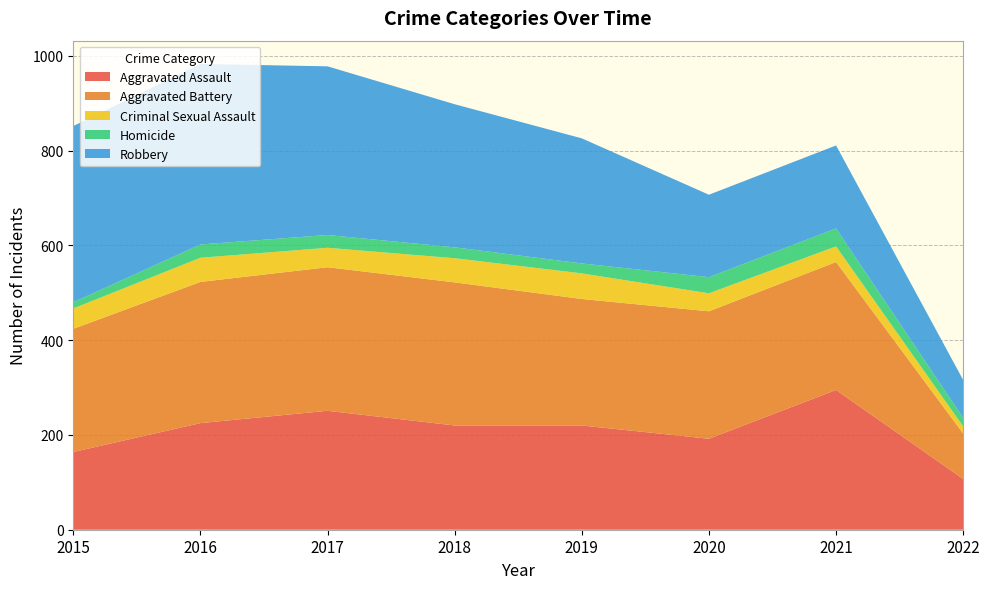

Reading right to left, extract all data points from this chart.

Aggravated Assault: 107	295	192	220	220	251	225	164
Aggravated Battery: 96	270	269	267	302	303	298	260
Criminal Sexual Assault: 15	33	38	54	51	41	51	43
Homicide: 18	38	34	21	23	27	28	13
Robbery: 80	175	174	264	302	356	381	372